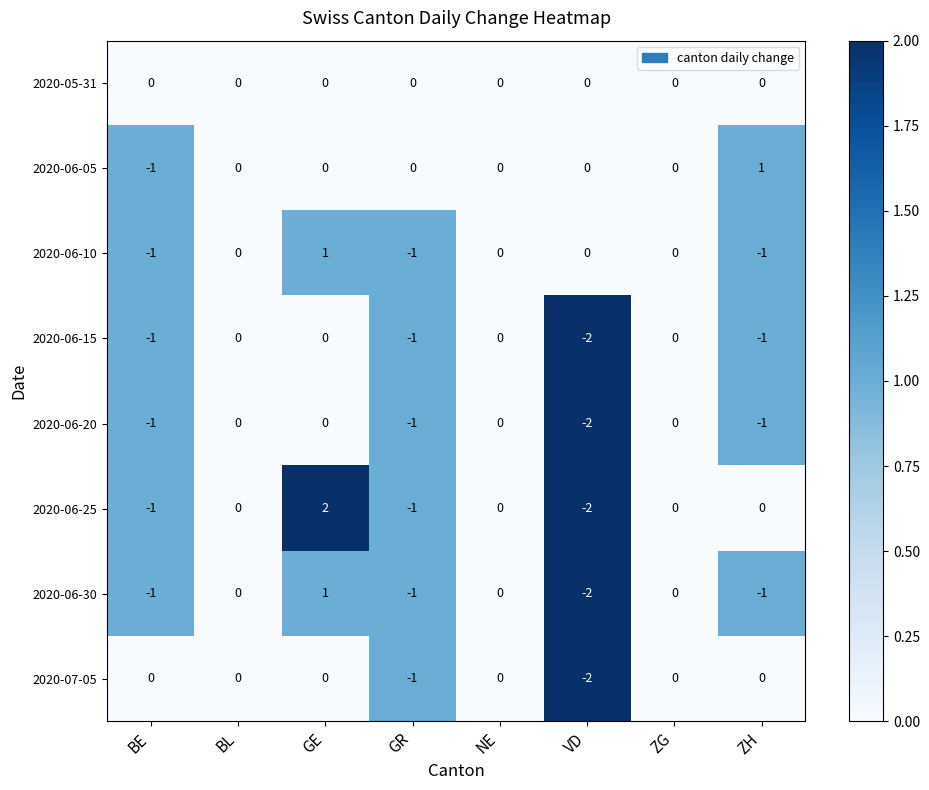

What is the sum of all 2020-06-15 values?

-5